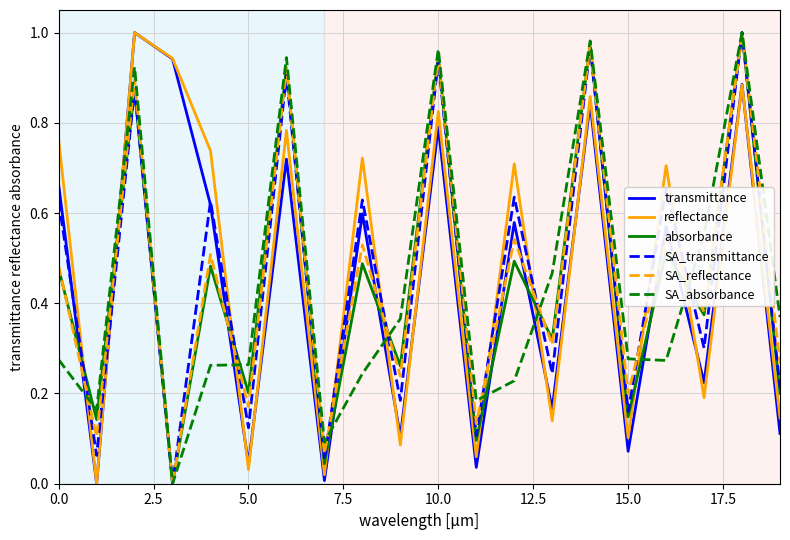

True or false: SA_transmittance and absorbance cross at least once.

True